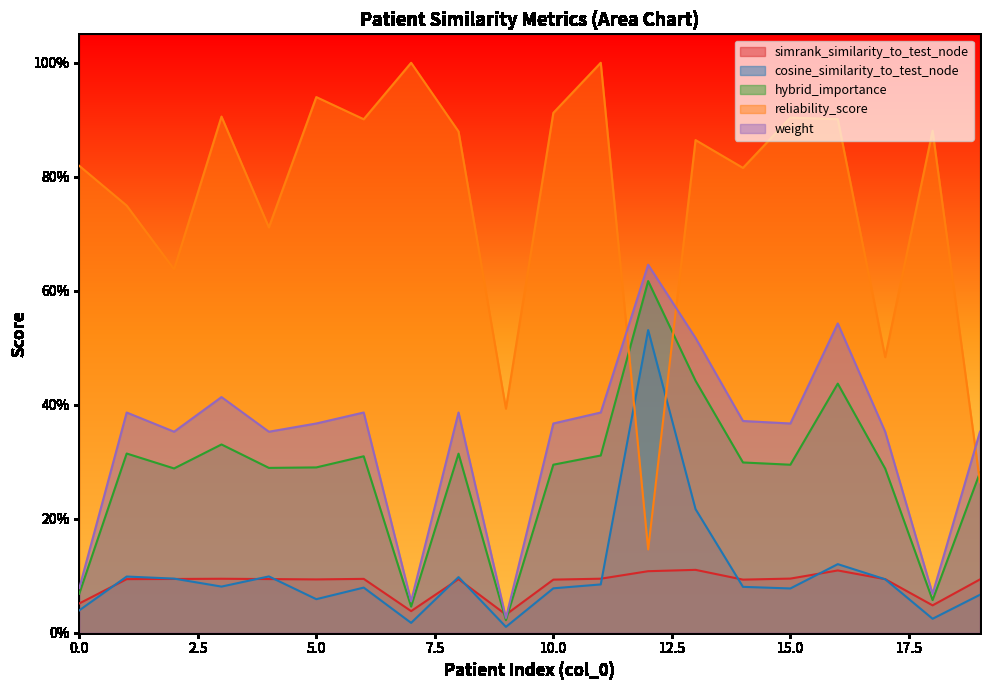

The value of reliability_score at 3 is 1.2. True or false?

False